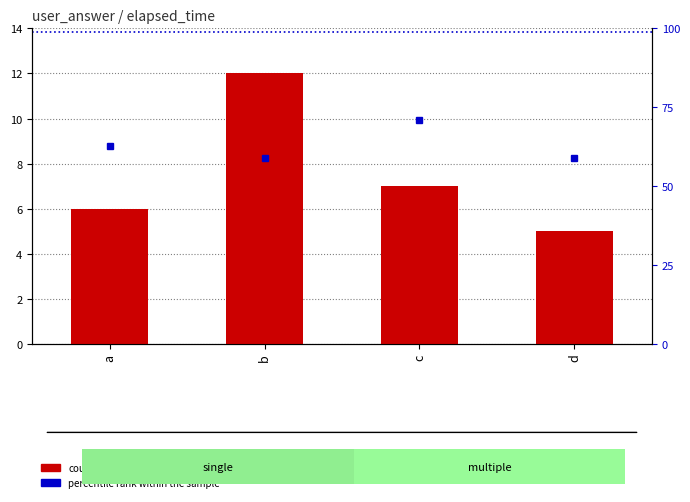

Where does the data first go above 7?

b